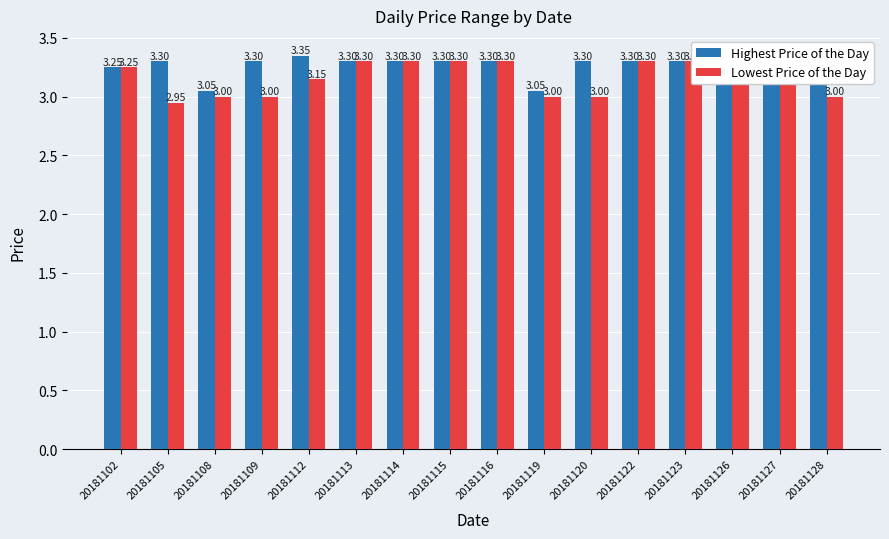

Count the number of categories in the chart.

16